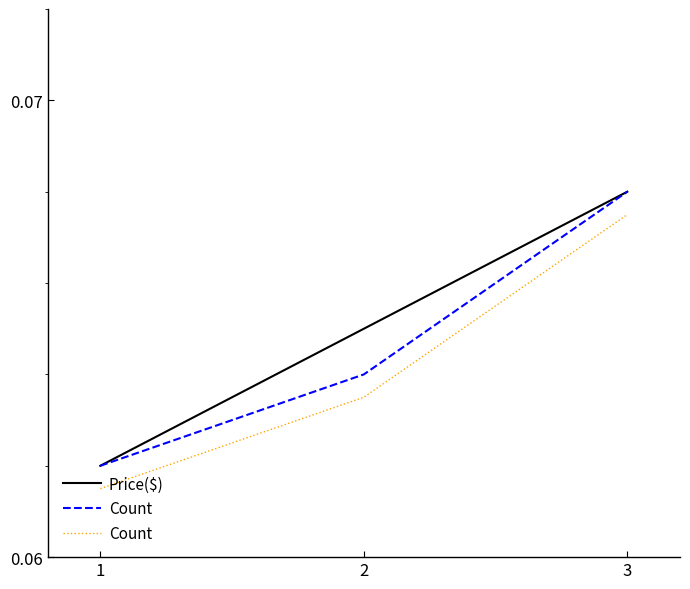

Which series has the largest total across all categories?

Price($)